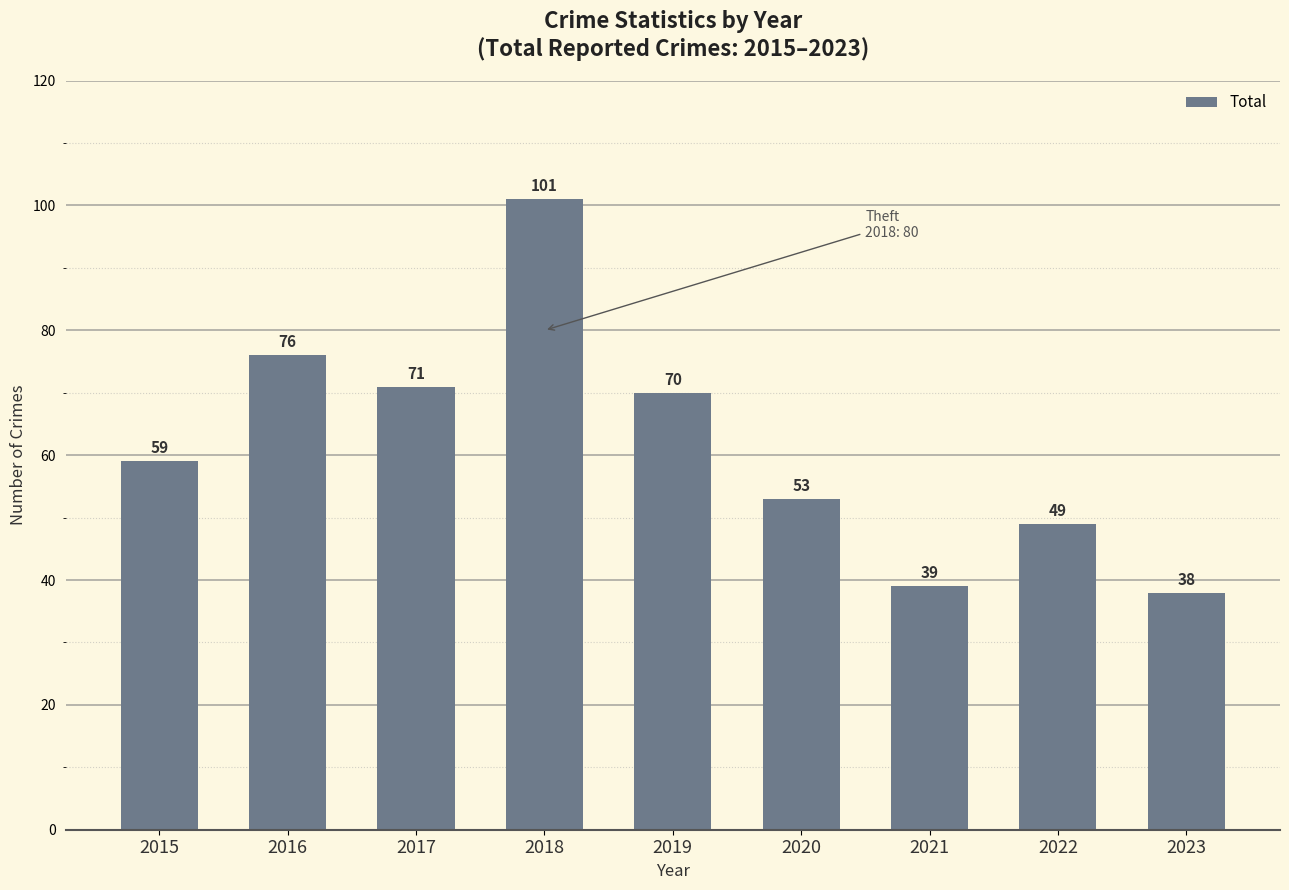

What is the change in value from 2016 to 2021?

-37